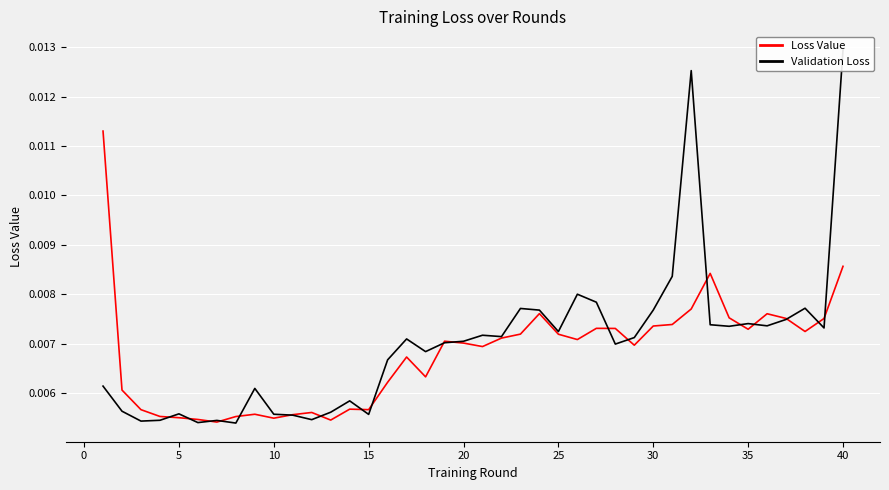

List the series in order of their overall mean, lowest first.

Loss Value, Validation Loss